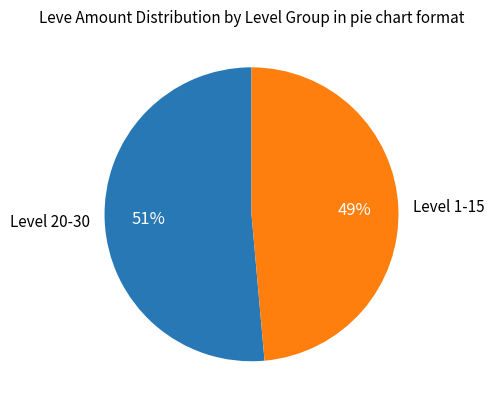

Rank the categories by value from lowest to highest.

Level 1-15, Level 20-30